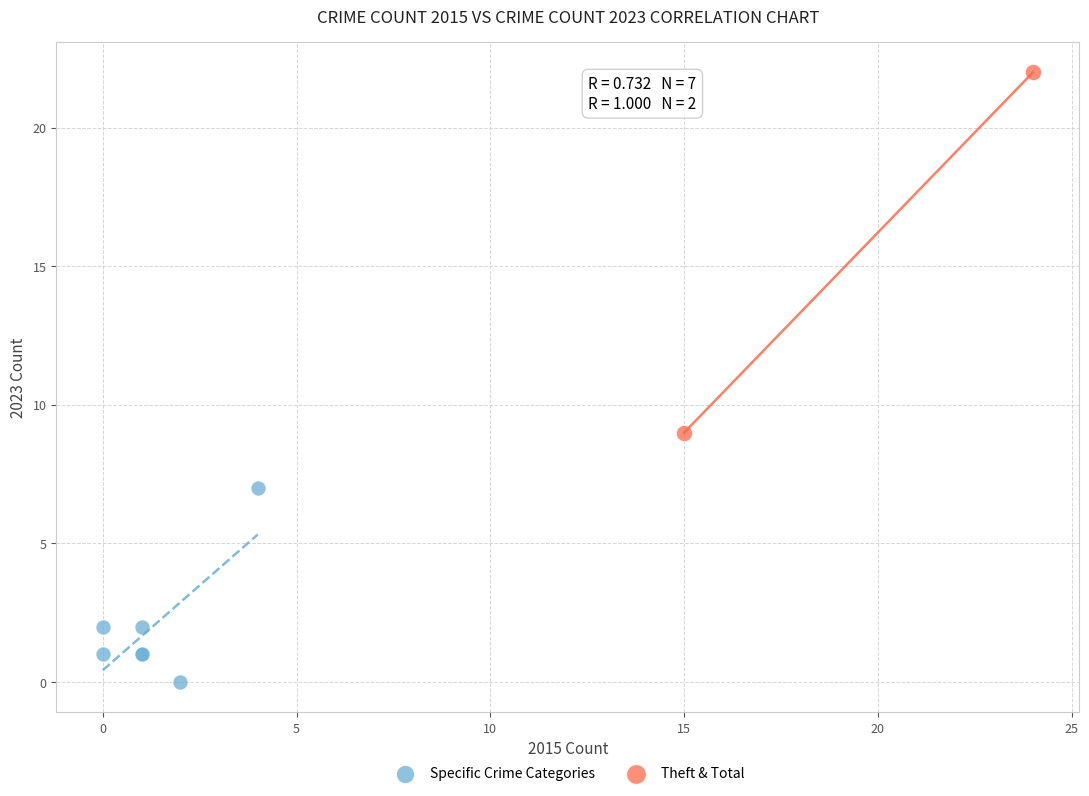

What are all the series names shown in the legend?

Specific Crime Categories, Theft & Total